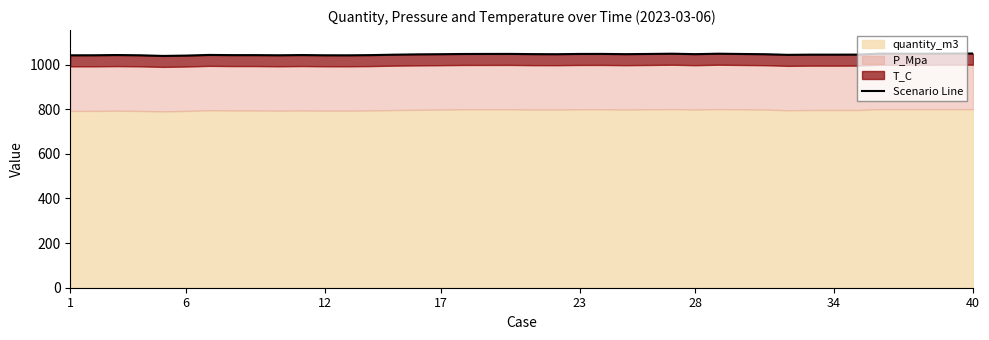

Reading right to left, list all the values displayed in this chart.

1049.5	1049.3	1048.7	1048.6	1048.8	1044.6	1044.4	1044.4	1043.5	1046.3	1047.4	1048.6	1046.6	1048.6	1047.5	1046.5	1047.7	1047.5	1046.3	1046.7	1047.7	1047.6	1047.3	1046.4	1045.6	1044.2	1042.3	1041.4	1041.5	1042.6	1041.5	1042.2	1042.2	1043.1	1040.1	1038.6	1041.5	1042.6	1041.6	1041.4